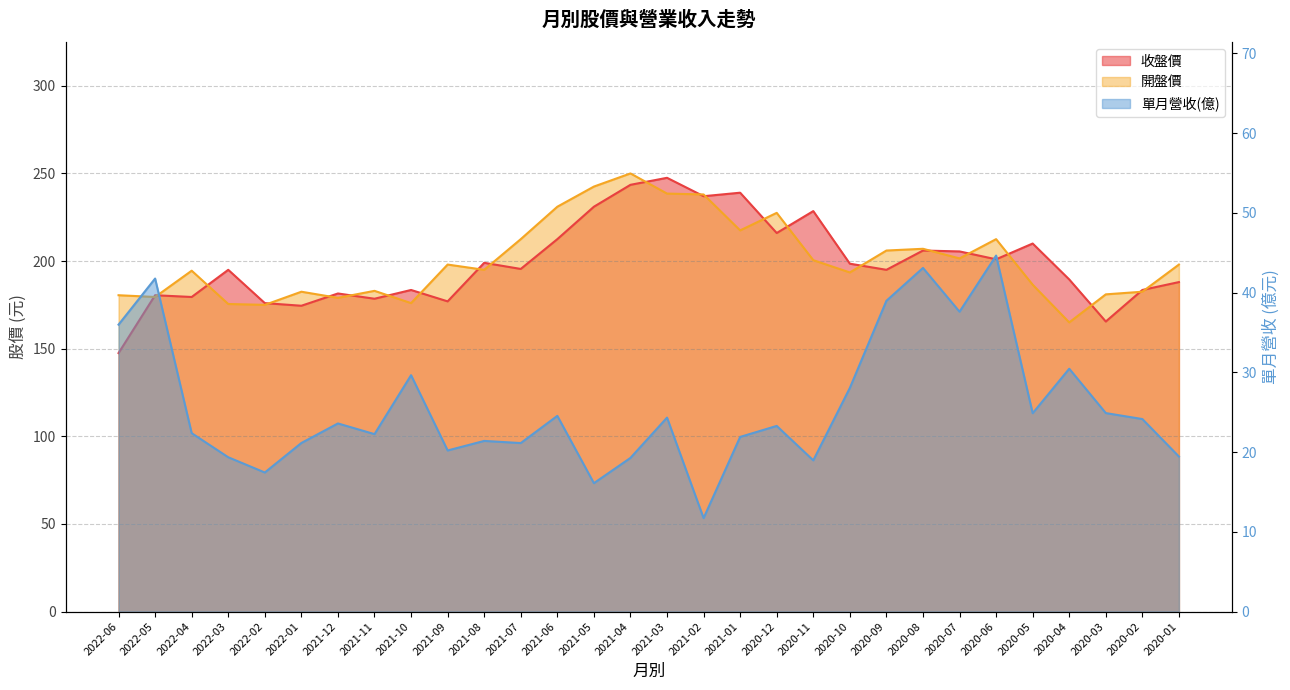

True or false: 單月營收(億) and 開盤價 intersect in this chart.

False